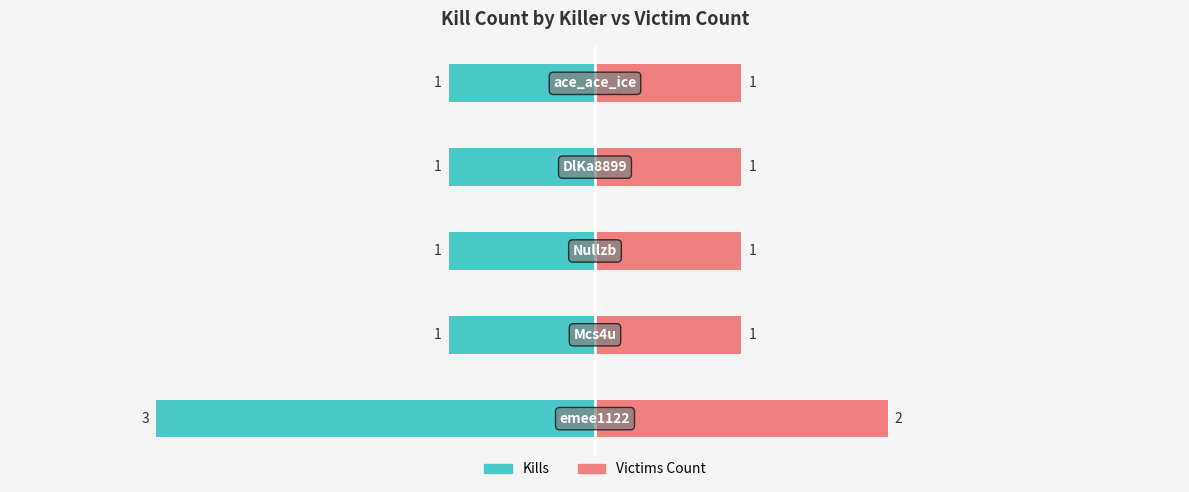

Count the Kills values in the range -1 to 0.

4